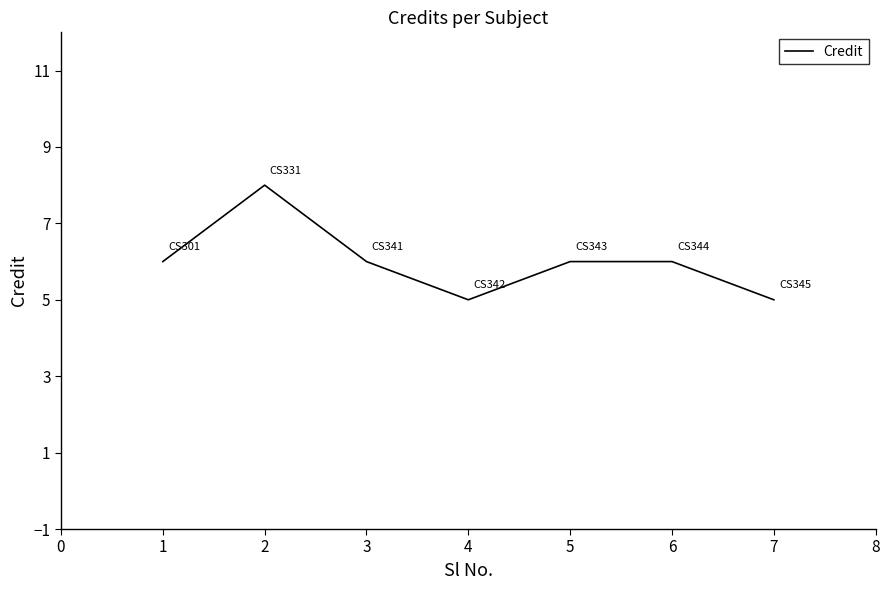

What is the change in value from 1 to 2?

+2